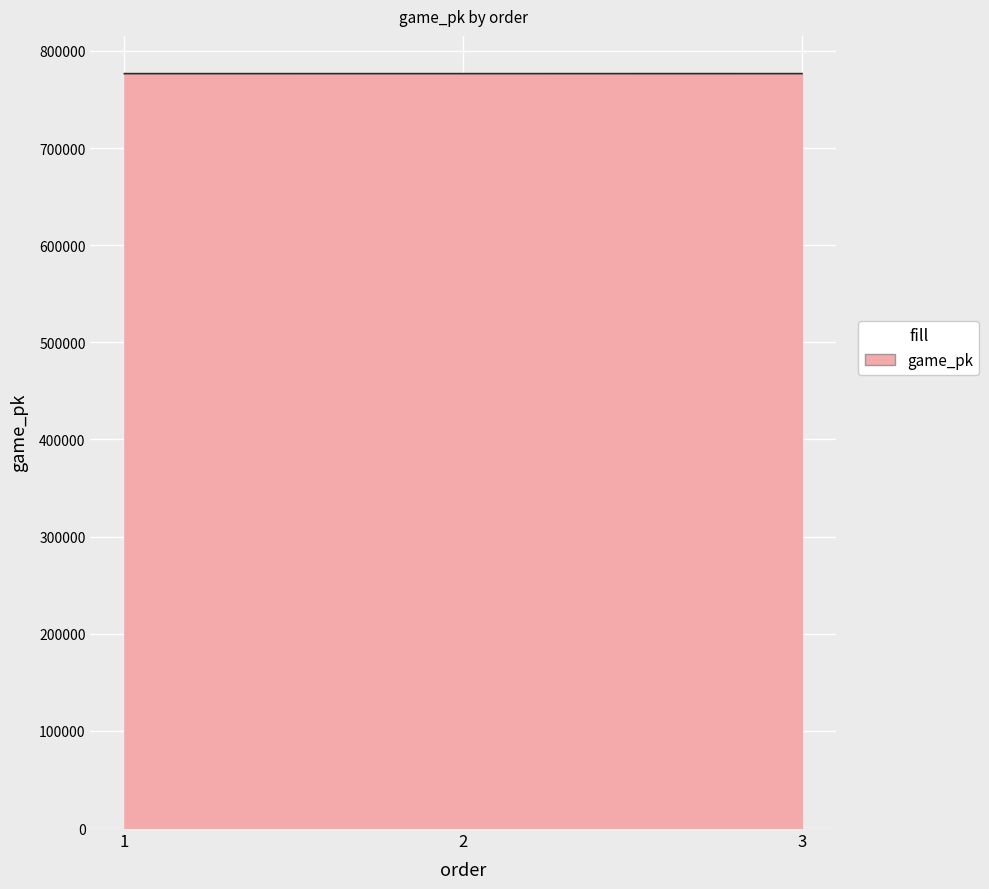

What is the sum of all values?

2329817